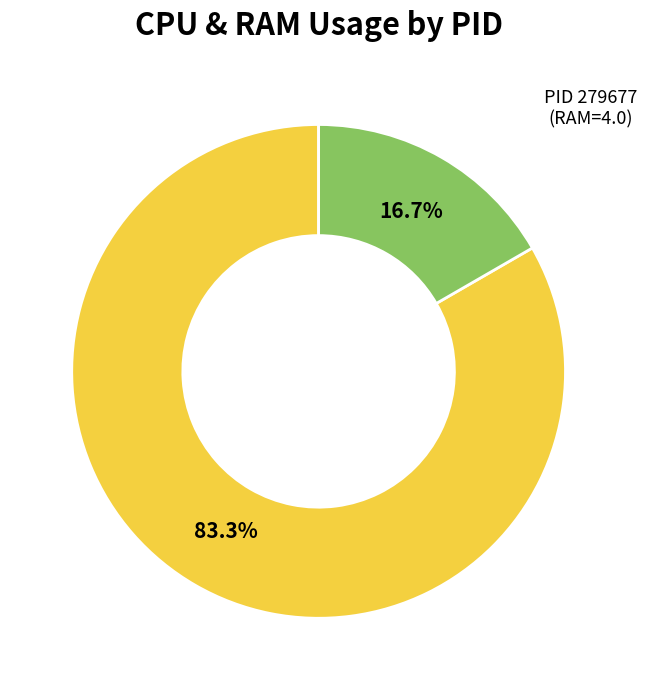

Is there any slice that represents more than half of the pie?

Yes